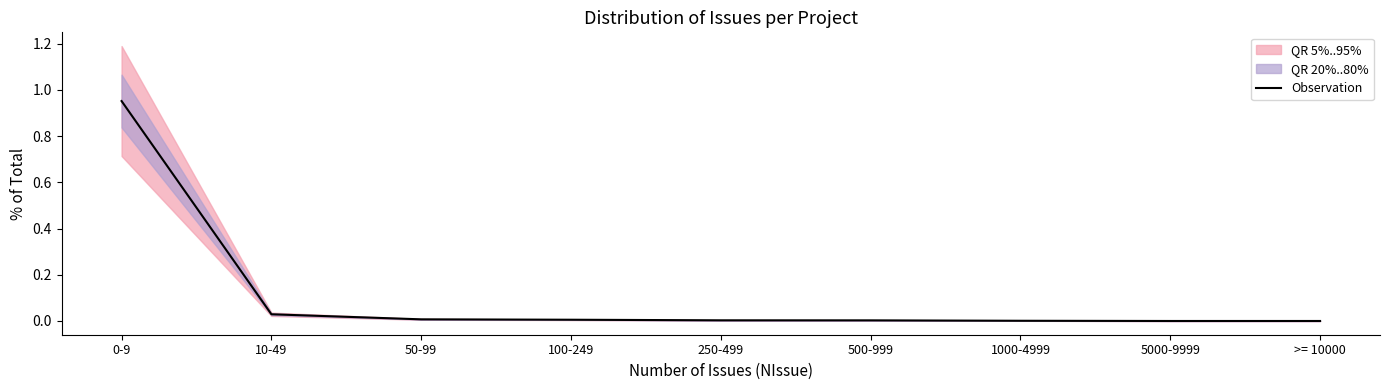

What is the maximum value shown in the chart?

1.0